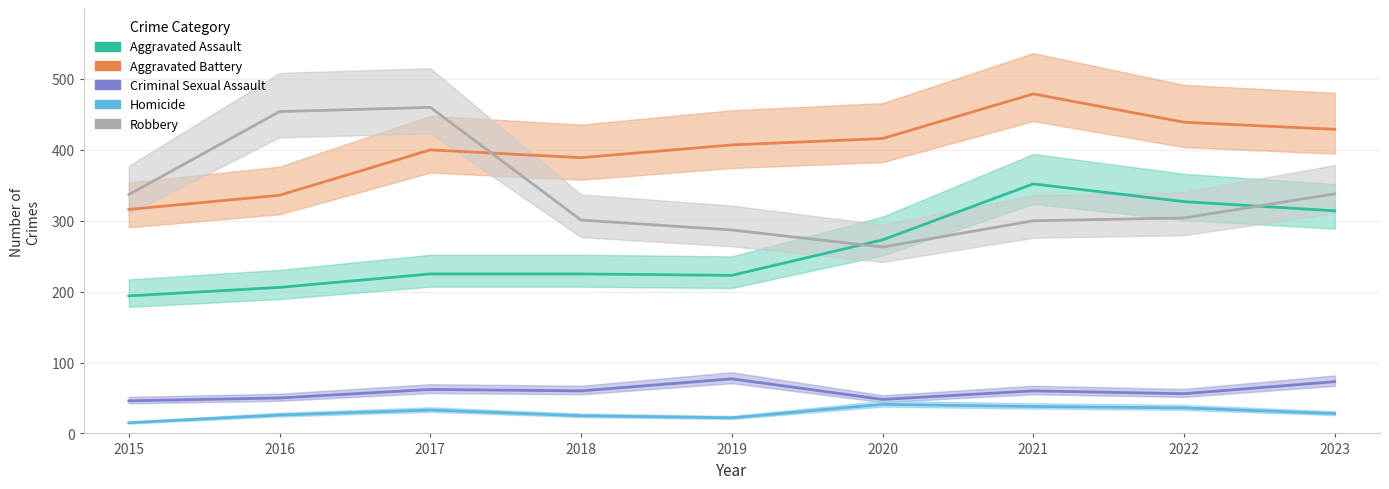

Reading left to right, extract all data points from this chart.

Aggravated Assault: 2015=194	2016=206	2017=225	2018=225	2019=223	2020=273	2021=352	2022=327	2023=314
Aggravated Battery: 2015=316	2016=336	2017=400	2018=389	2019=407	2020=416	2021=479	2022=439	2023=429
Criminal Sexual Assault: 2015=46	2016=50	2017=62	2018=60	2019=77	2020=48	2021=60	2022=56	2023=73
Homicide: 2015=15	2016=26	2017=33	2018=25	2019=22	2020=41	2021=38	2022=36	2023=28
Robbery: 2015=337	2016=454	2017=460	2018=301	2019=287	2020=263	2021=300	2022=304	2023=338